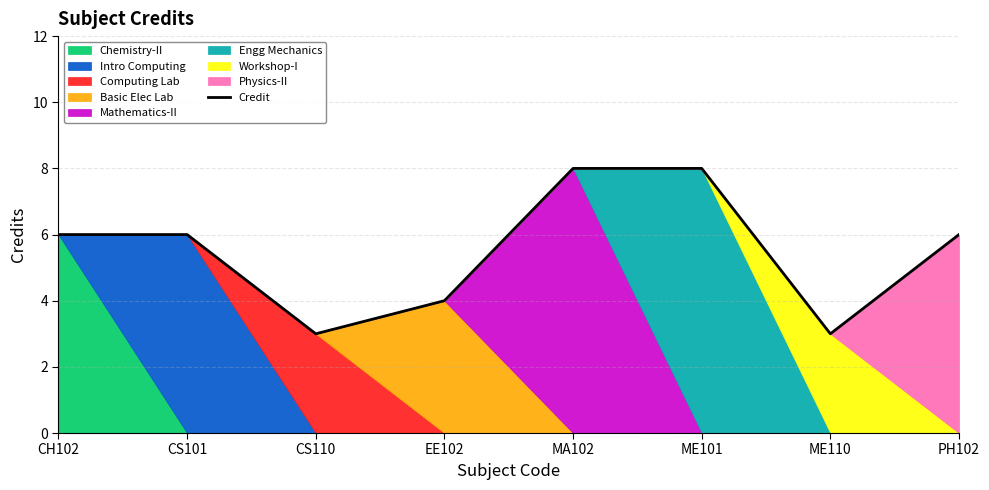

What is the approximate value at PH102?

6